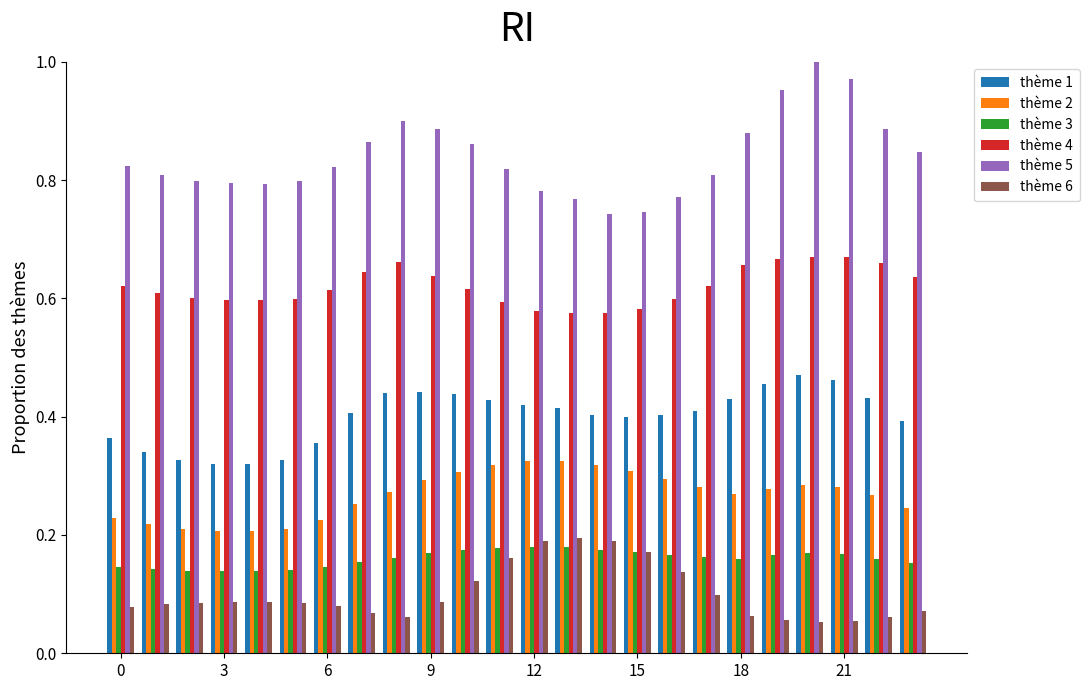

Which series has the largest range (max minus min)?

thème 5